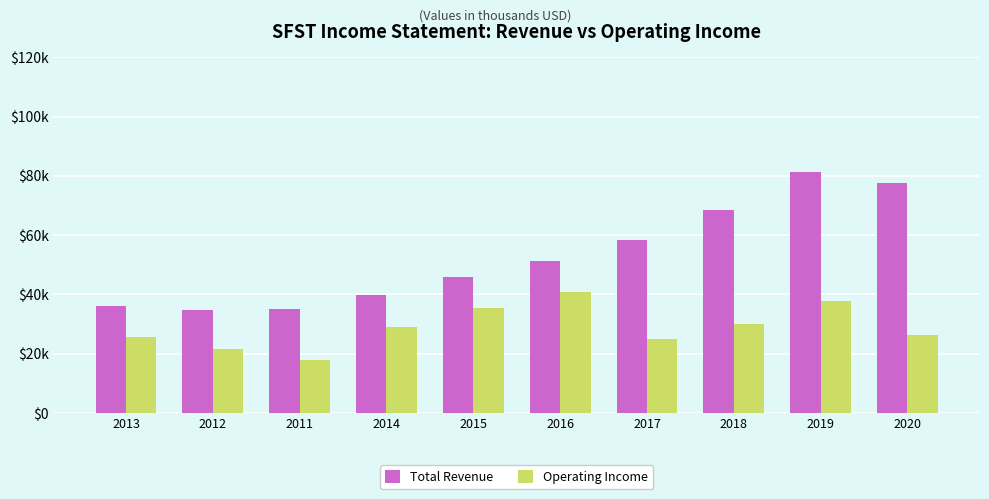

Reading right to left, extract all data points from this chart.

Total Revenue: 2020=77600	2019=81400	2018=68500	2017=58200	2016=51200	2015=46000	2014=39900	2011=35100	2012=34700	2013=36100
Operating Income: 2020=26400	2019=37800	2018=30100	2017=24800	2016=40700	2015=35300	2014=28900	2011=18000	2012=21400	2013=25500